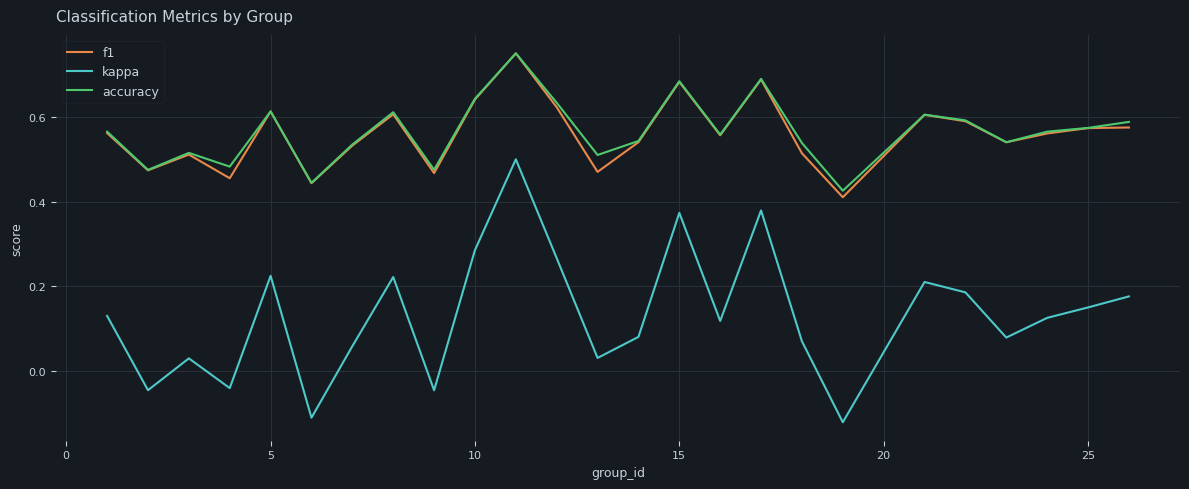

Which series has the largest range (max minus min)?

kappa